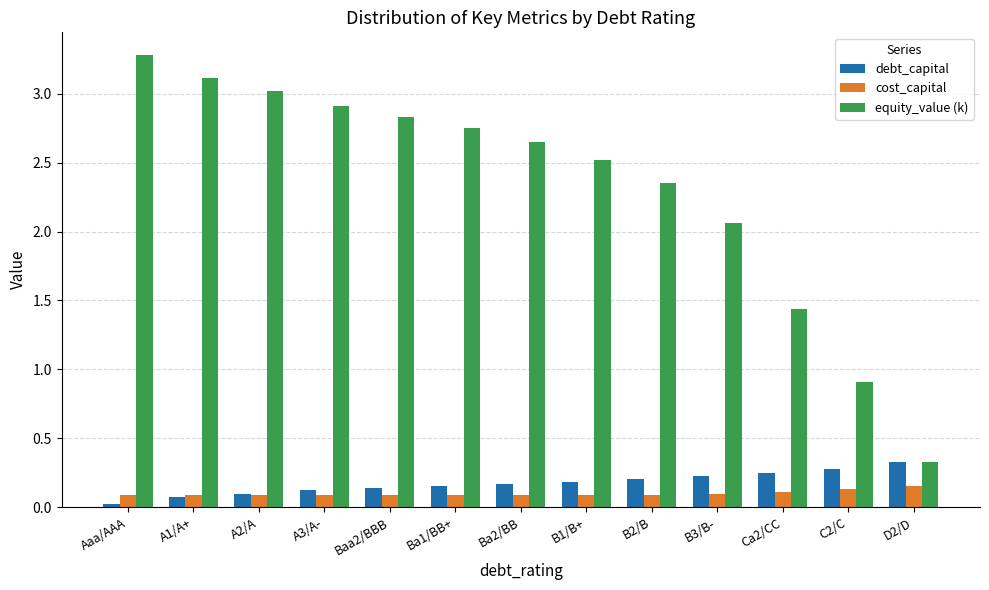

List the series in order of their peak value, lowest first.

cost_capital, debt_capital, equity_value (k)